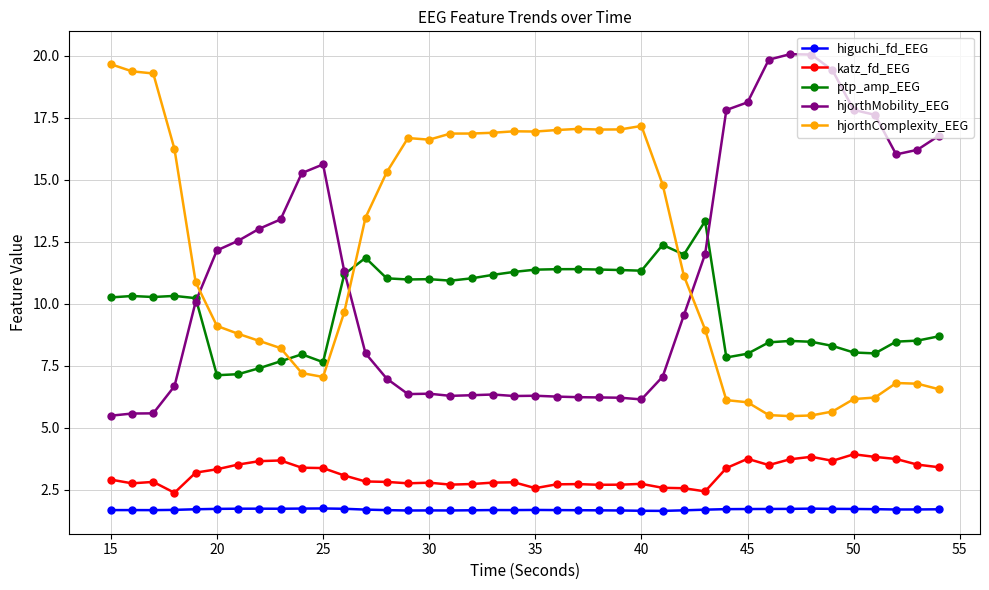

True or false: ptp_amp_EEG and hjorthMobility_EEG cross at least once.

True